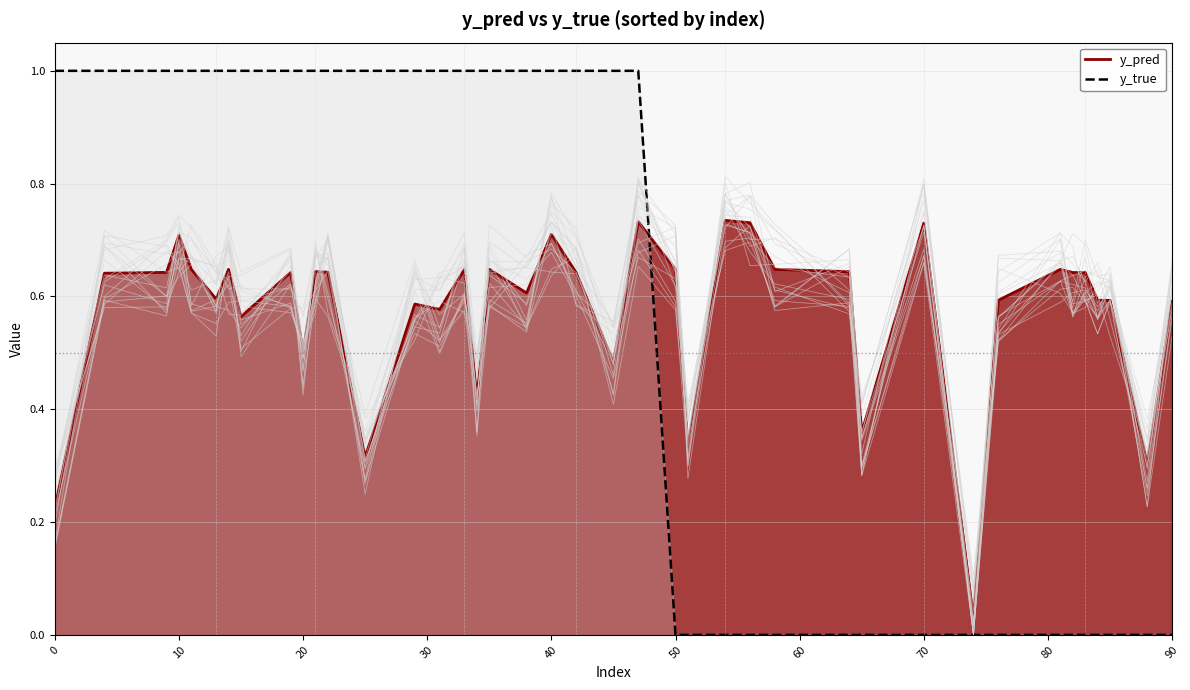

Between 65 and 83, which series saw the biggest shift?

y_pred